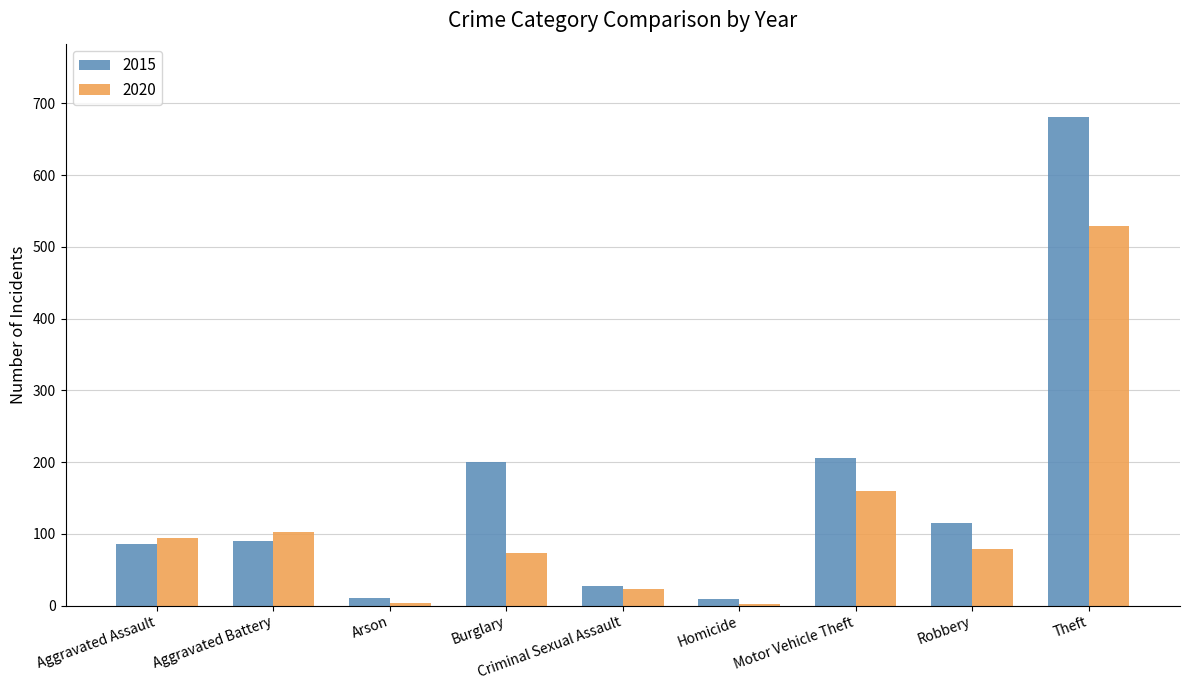

At which label is 2020 closest to 265?

Motor Vehicle Theft